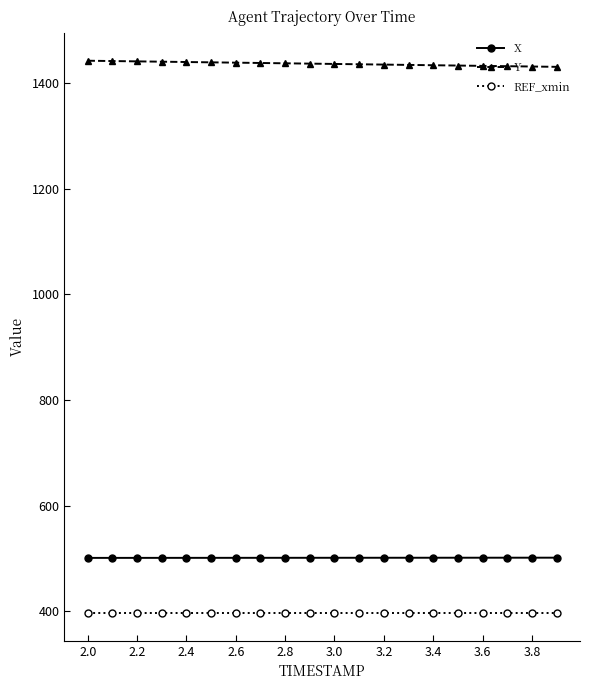

What is the value of the REF_xmin point at the 3rd from the left?

396.6